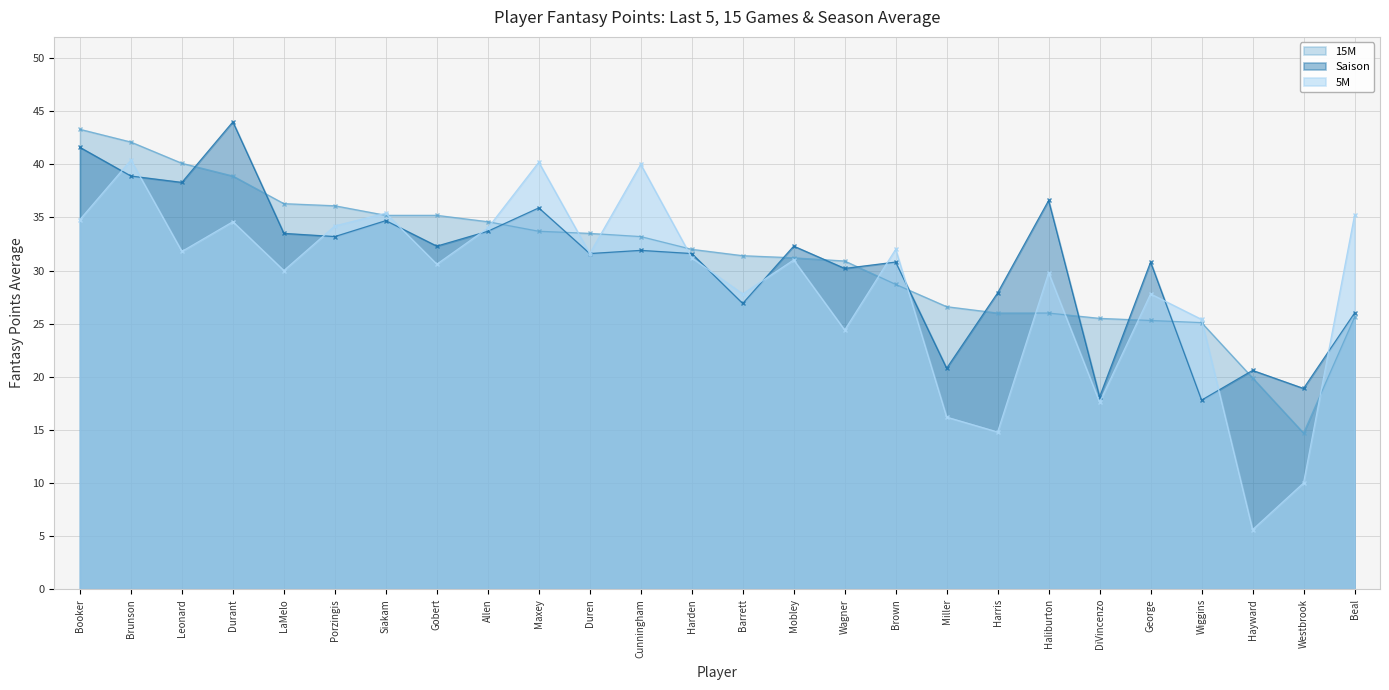

What is the value of the Saison point at the 1st from the left?

41.6